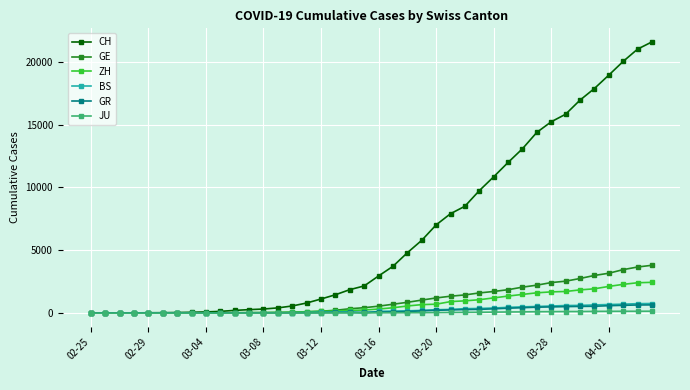

How many lines are shown in the chart?

6